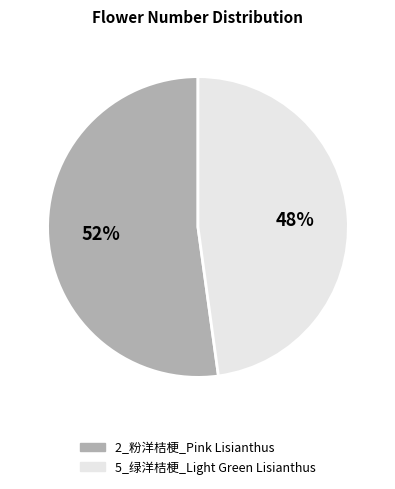

The 5_绿洋桔梗_Light Green Lisianthus slice represents 48% of the pie. True or false?

True